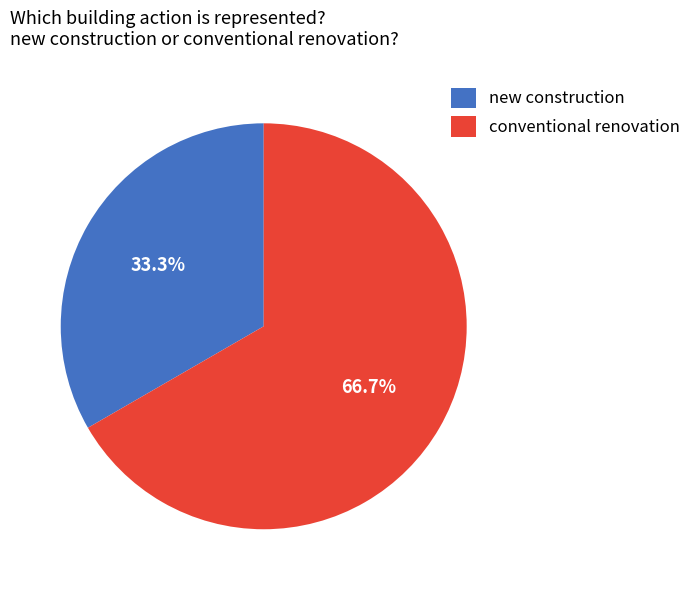

To the nearest percent, what is the combined percentage of conventional renovation and new construction?

100%